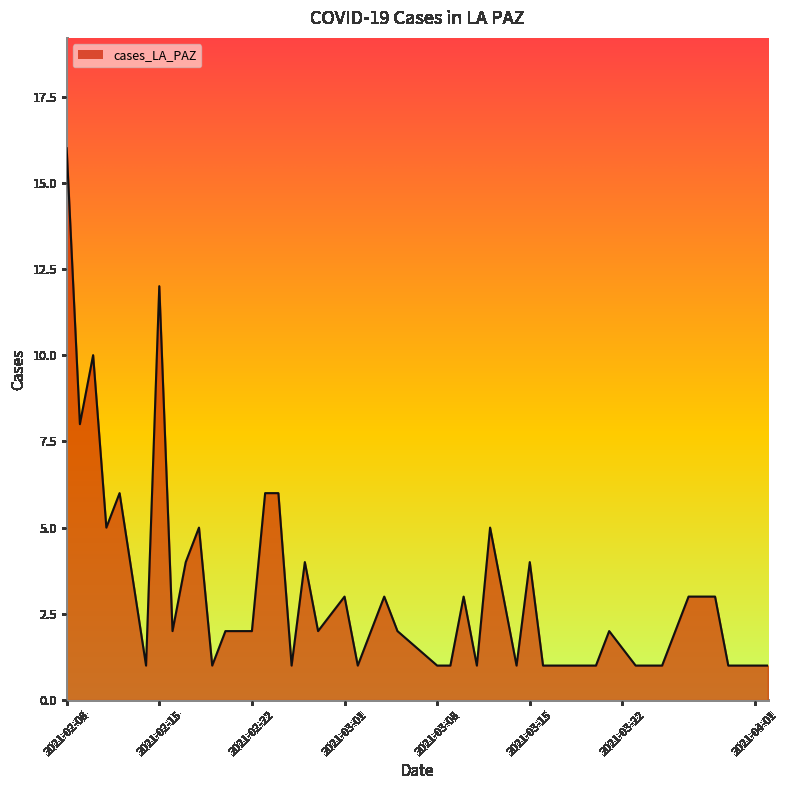

How many lines are shown in the chart?

1